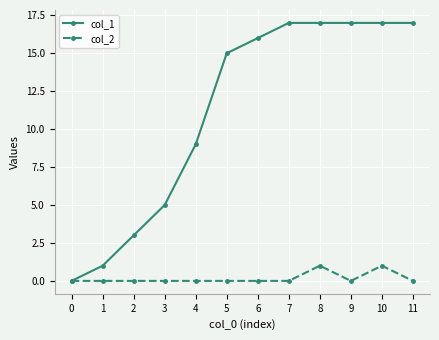

What are all the series names shown in the legend?

col_1, col_2